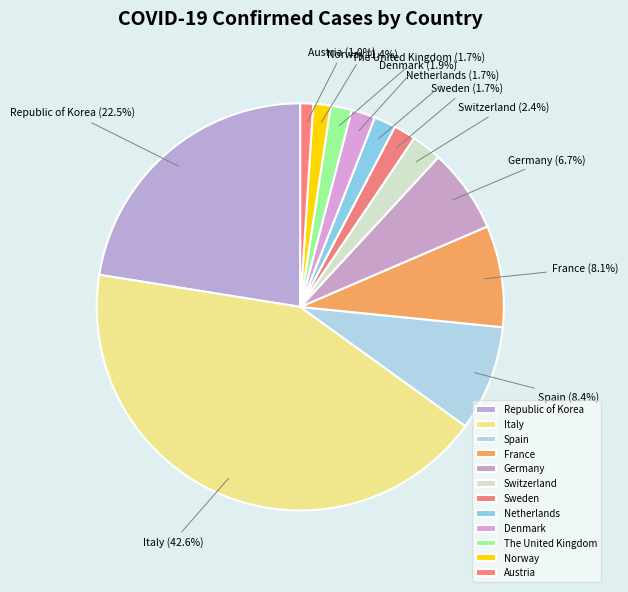

Is it true that Spain is 1% of the pie?

False